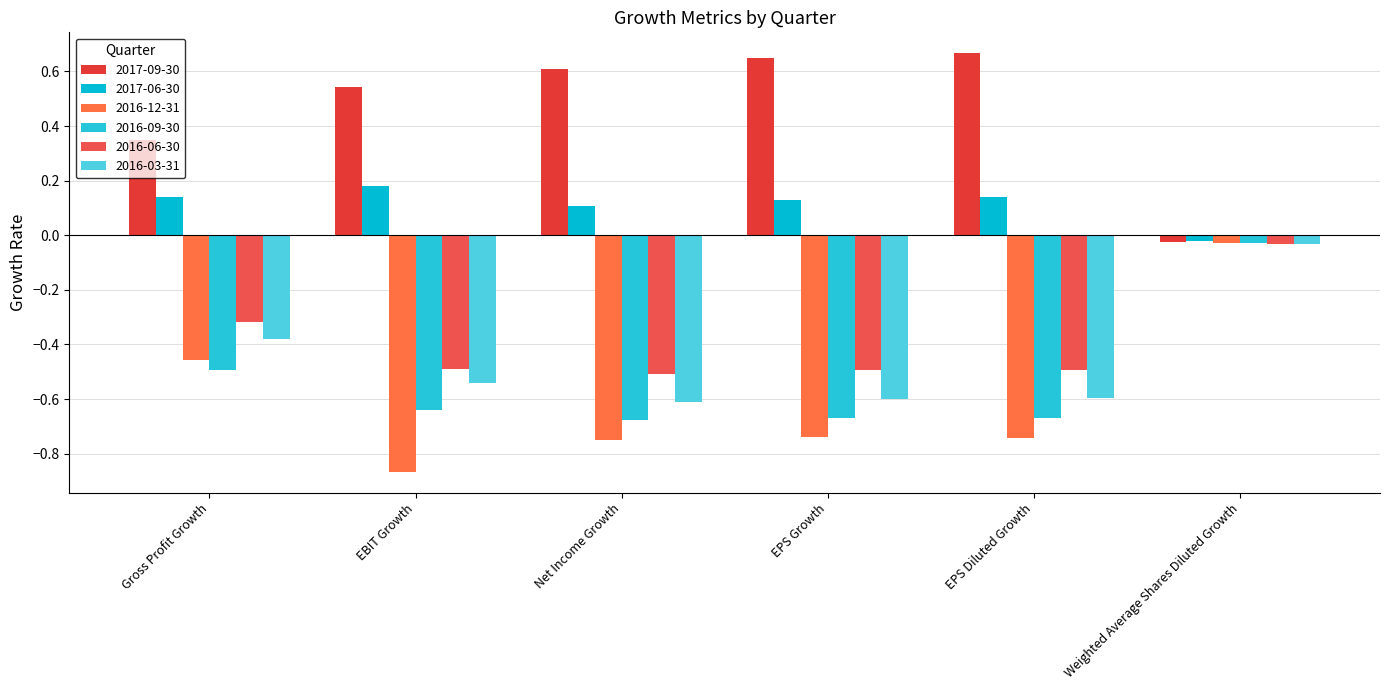

Reading left to right, what are all the values shown in this chart?

2017-09-30: 0.3	0.5	0.6	0.6	0.7	-0.0
2017-06-30: 0.1	0.2	0.1	0.1	0.1	-0.0
2016-12-31: -0.5	-0.9	-0.7	-0.7	-0.7	-0.0
2016-09-30: -0.5	-0.6	-0.7	-0.7	-0.7	-0.0
2016-06-30: -0.3	-0.5	-0.5	-0.5	-0.5	-0.0
2016-03-31: -0.4	-0.5	-0.6	-0.6	-0.6	-0.0